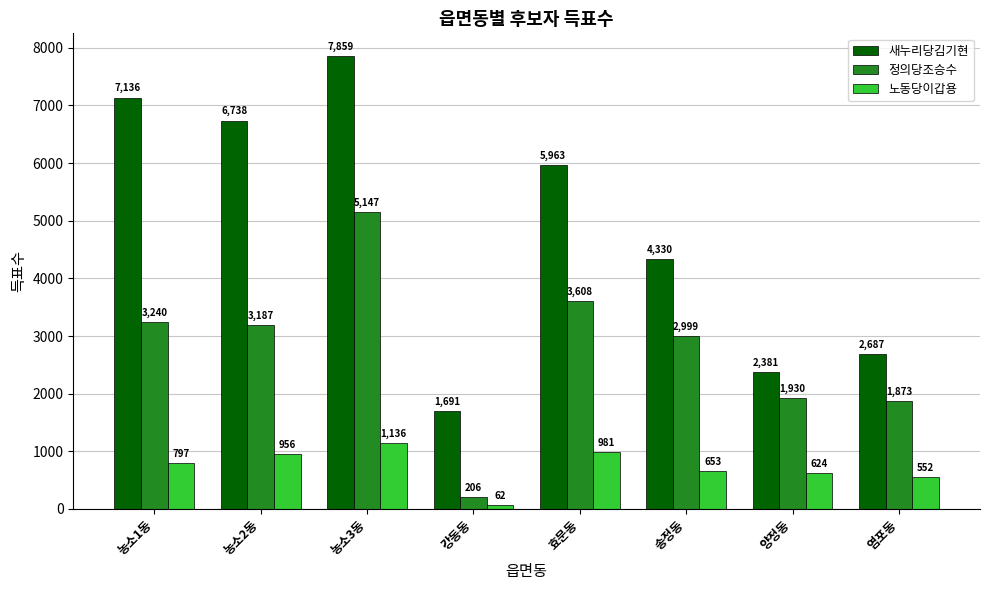

What is the average value of the 새누리당김기현 series?

4848